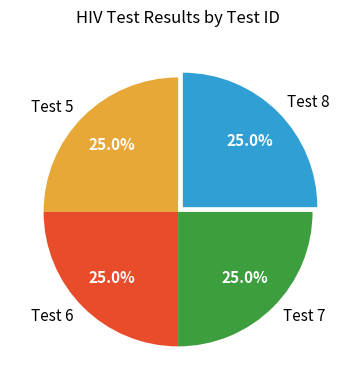

What is the total percentage of Test 8 and Test 5?

50.0%